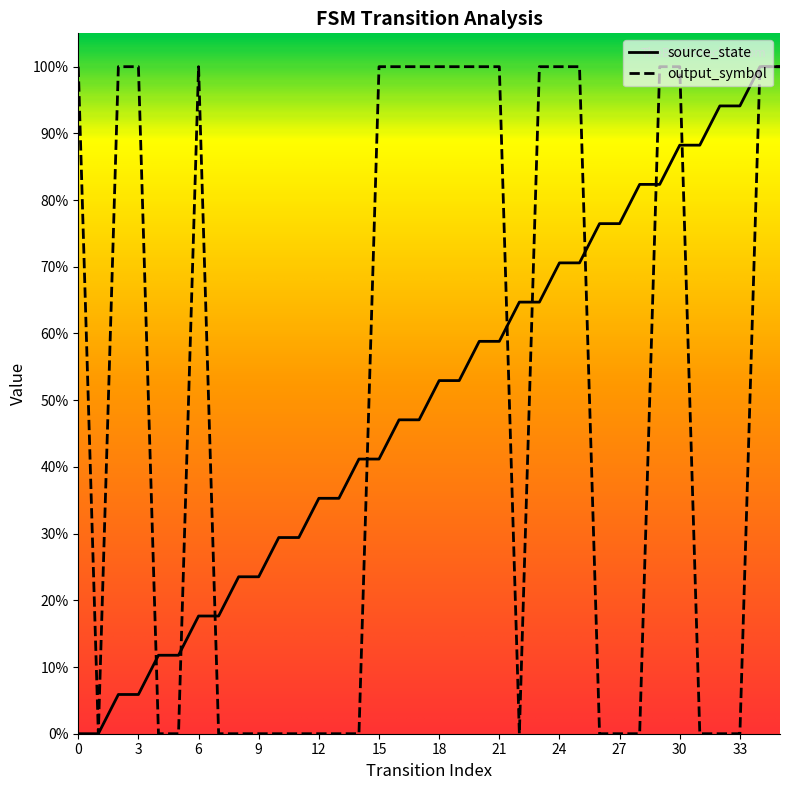

Does the chart have visible grid lines?

No